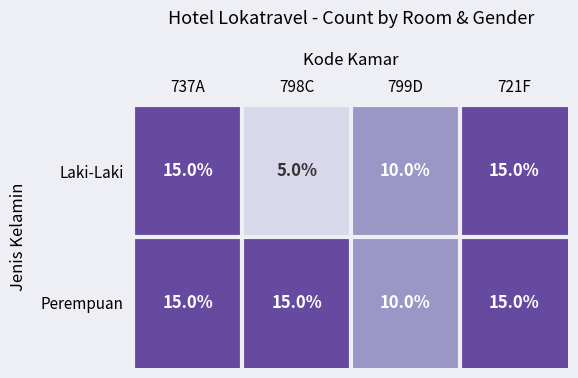

List the series in order of their overall mean, lowest first.

Laki-Laki, Perempuan